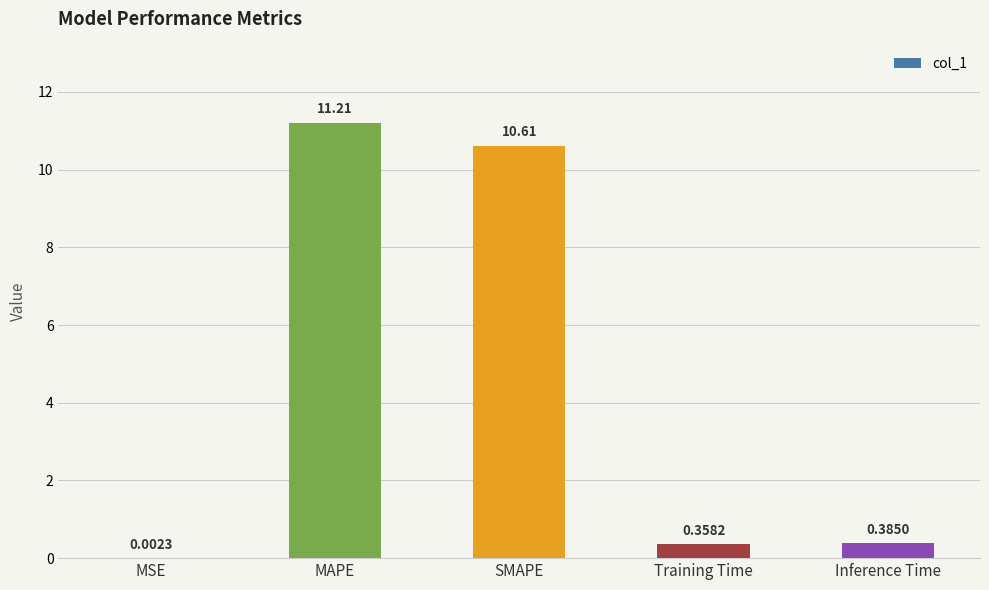

At which category does the chart reach its peak across all series?

MAPE